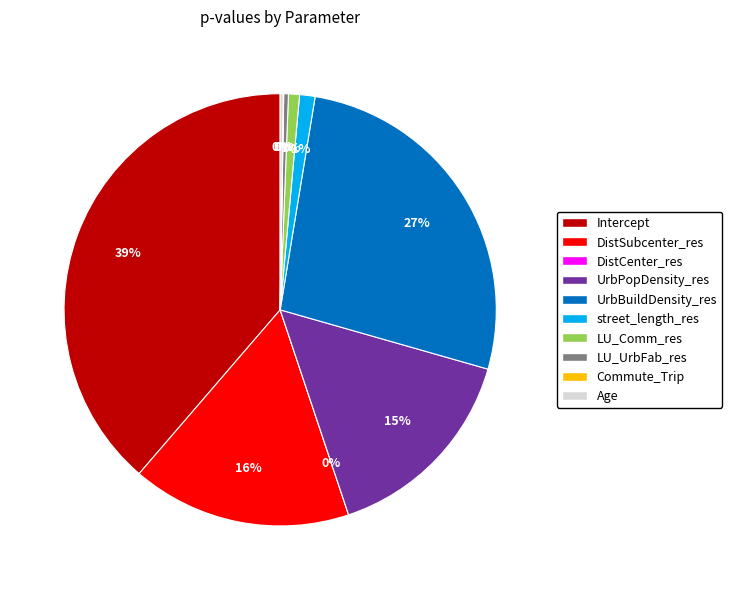

Which slice is the largest?

Intercept